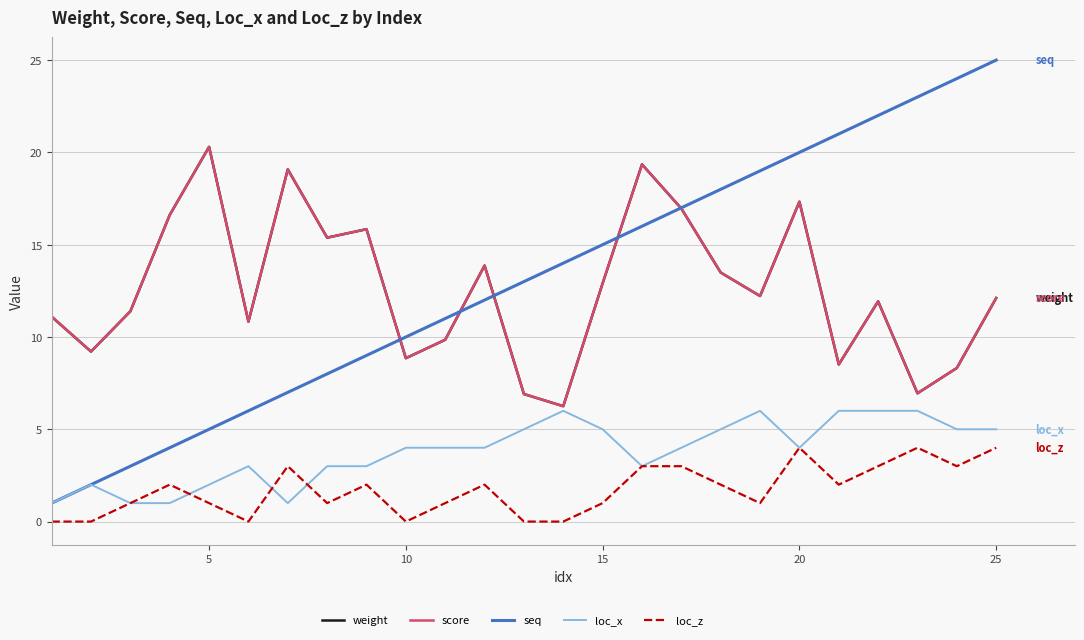

Which series has the largest total across all categories?

seq